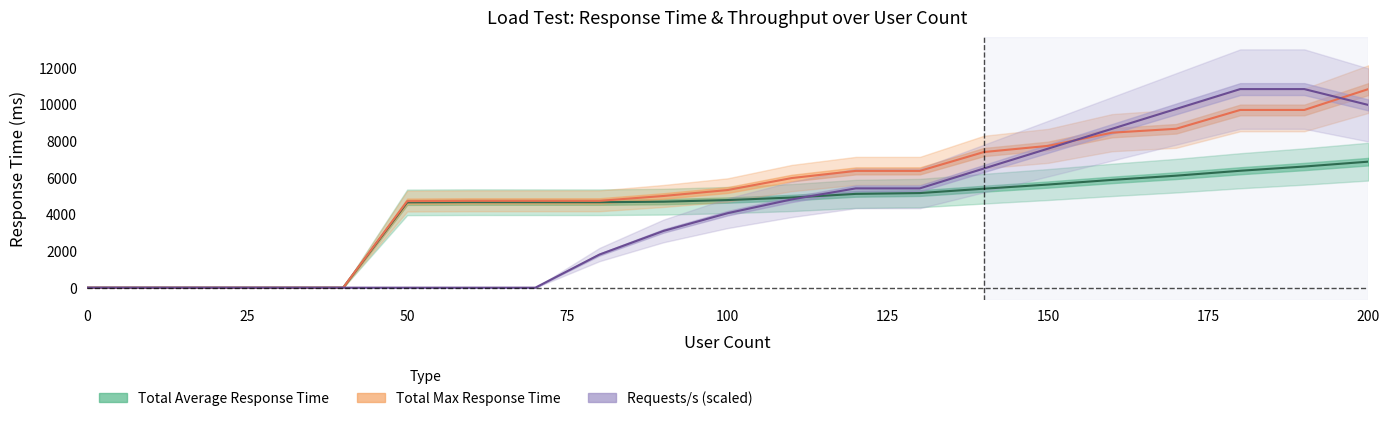

The Total Average Response Time series shows 3117.2 at 18. True or false?

False